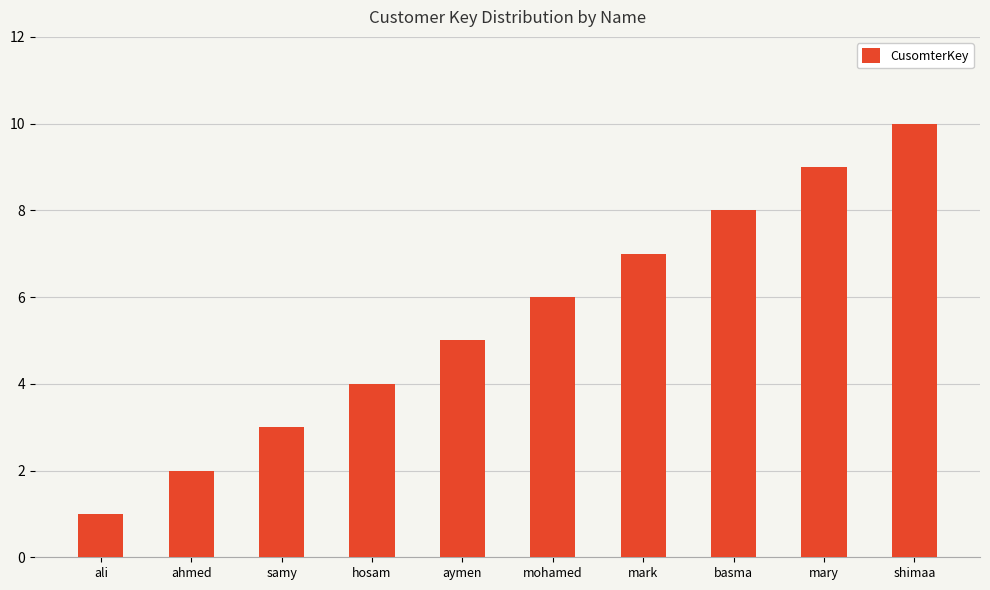

What is the value of the 5th bar from the left?

5